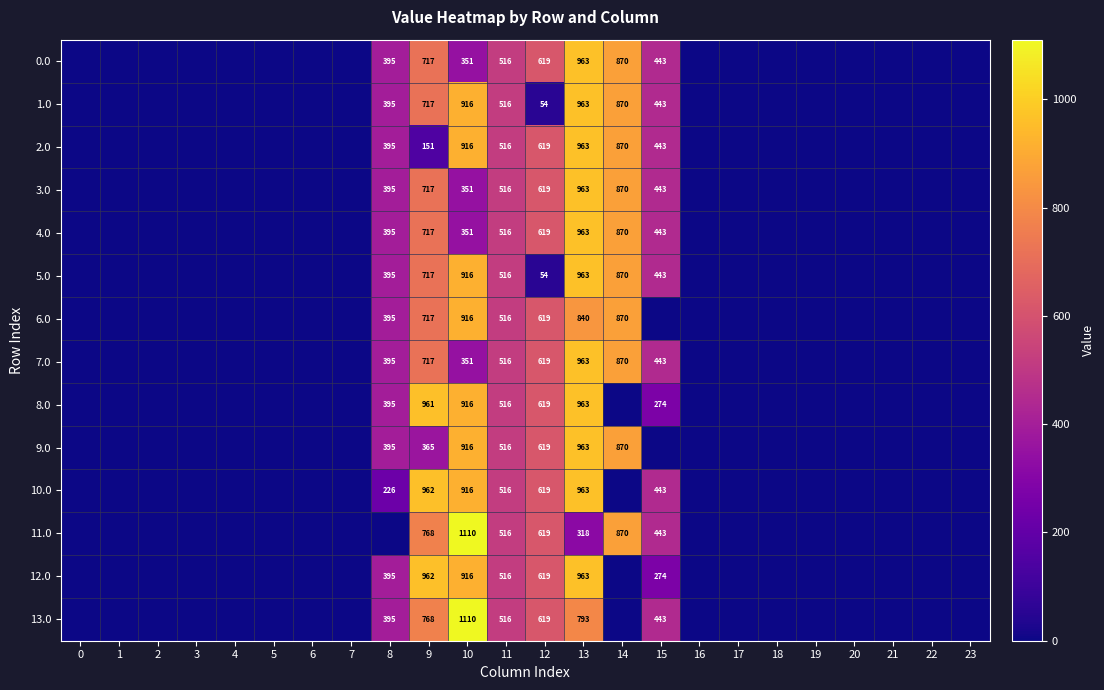

How many series are shown in this chart?

14